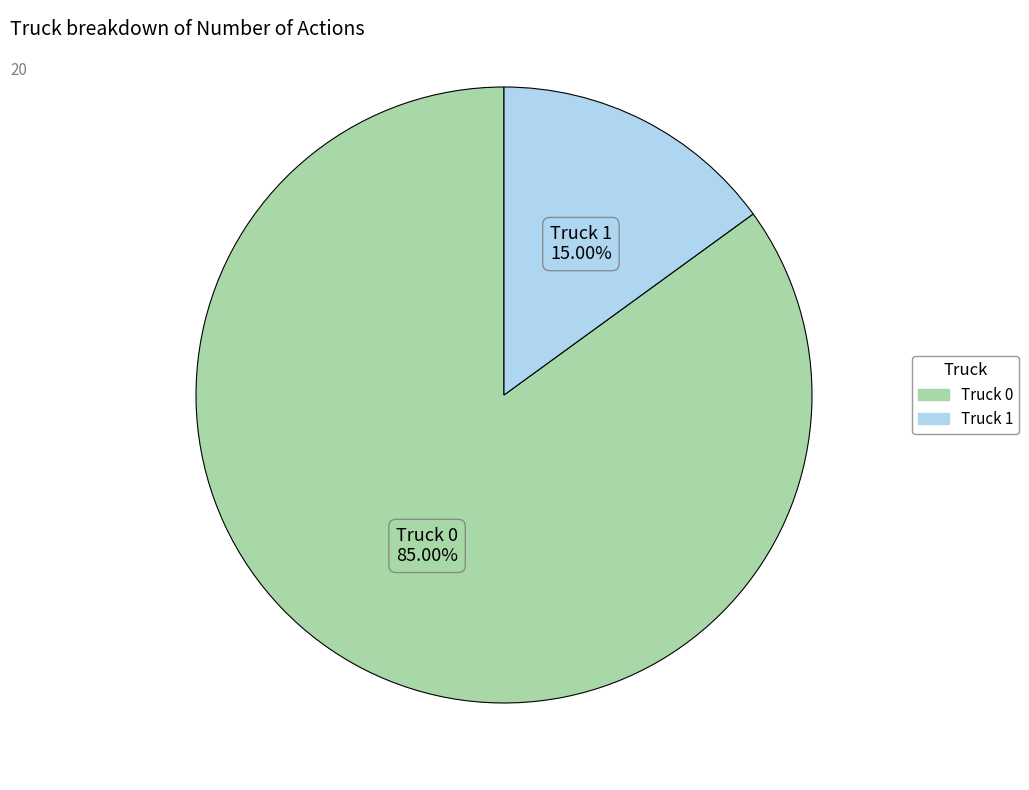

What is the majority slice?

Truck 0